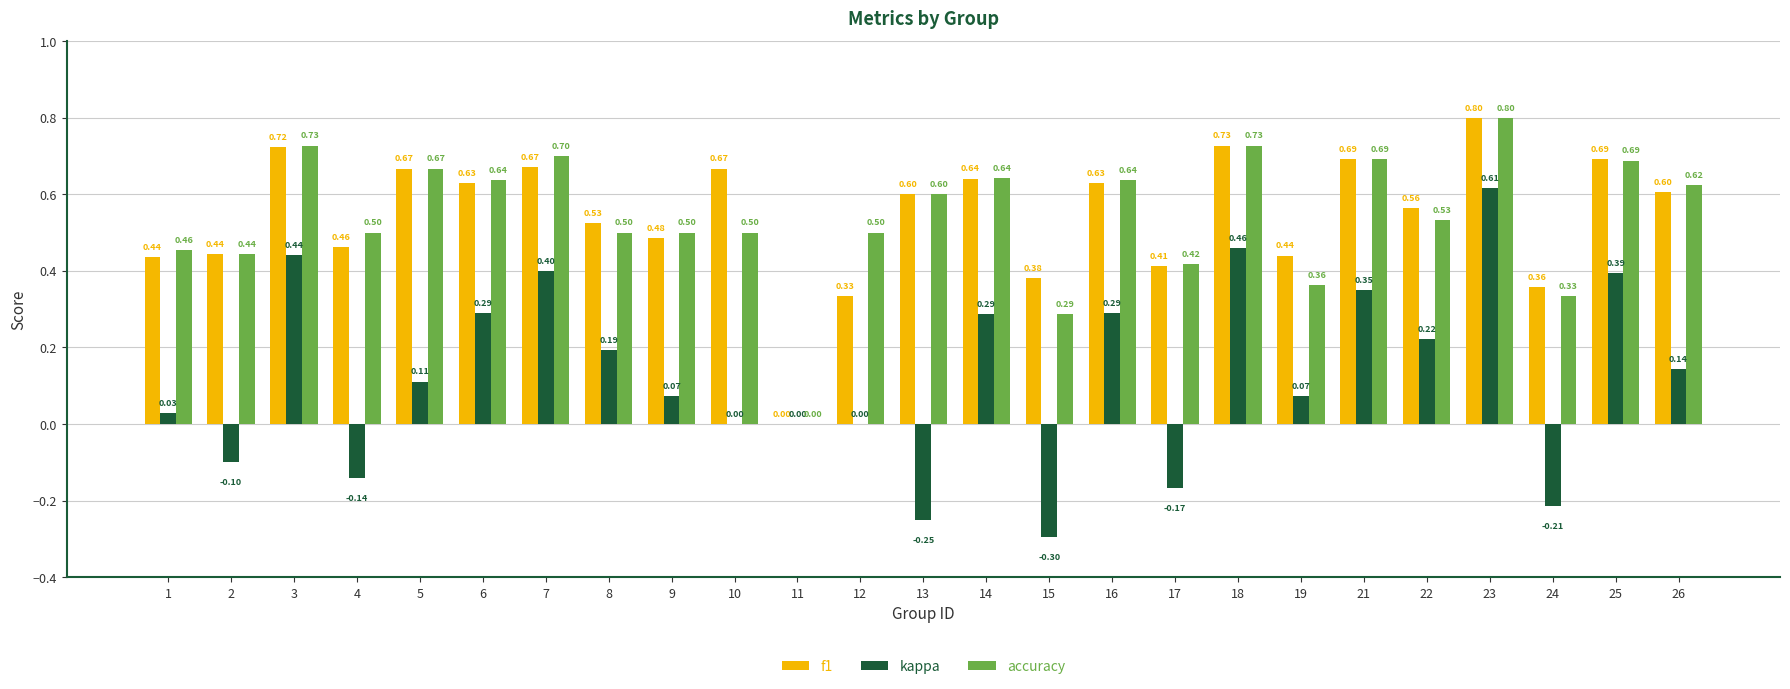

Are the bars grouped side by side (vs. stacked)?

Yes